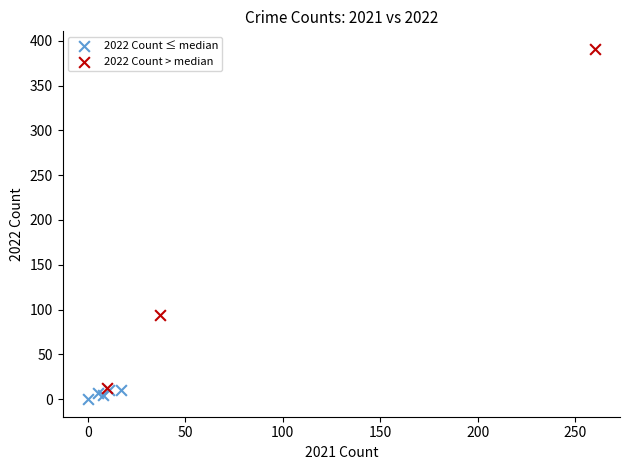

Which series has the widest spread of Y values?

2022 Count > median